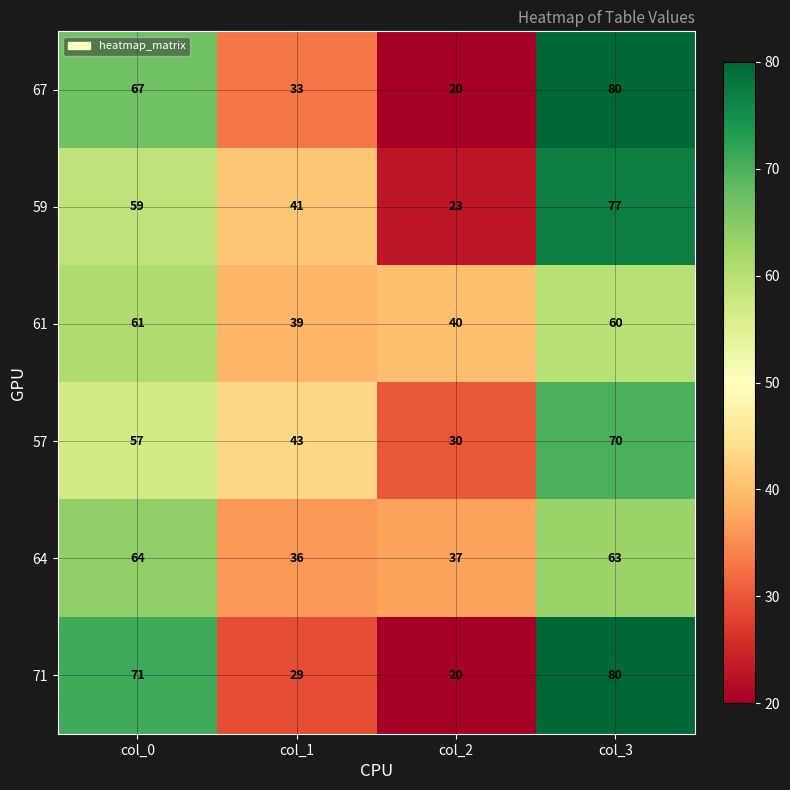

At which category is the sum across all series the highest?

col_3